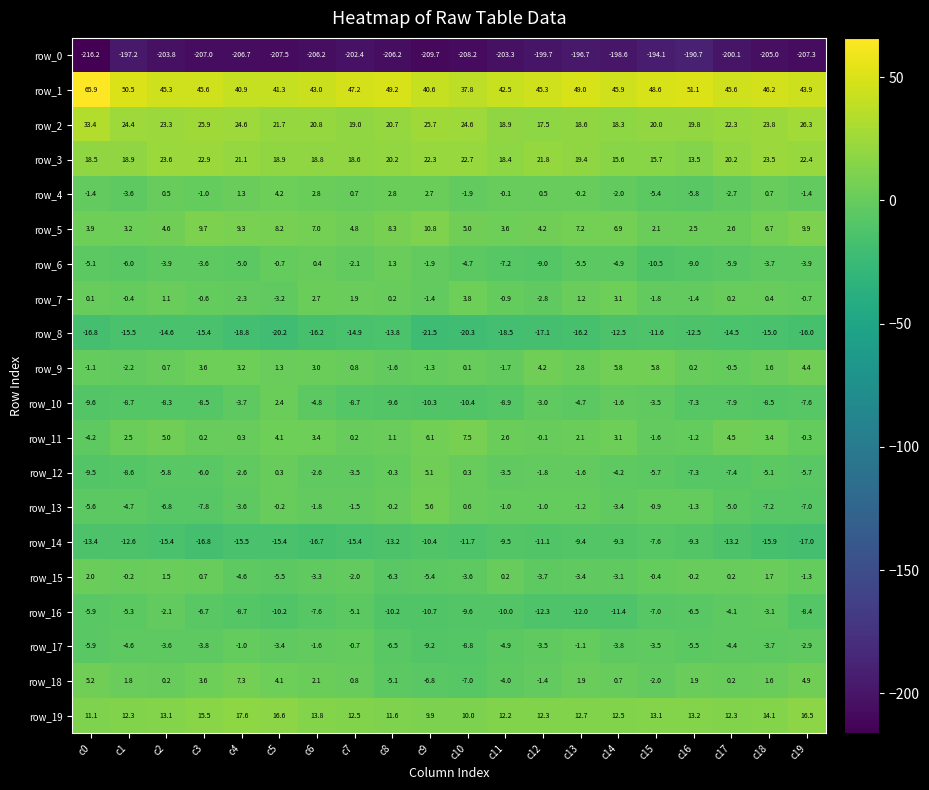

What is the sum of the row_1 values at c17 and c8?

94.8